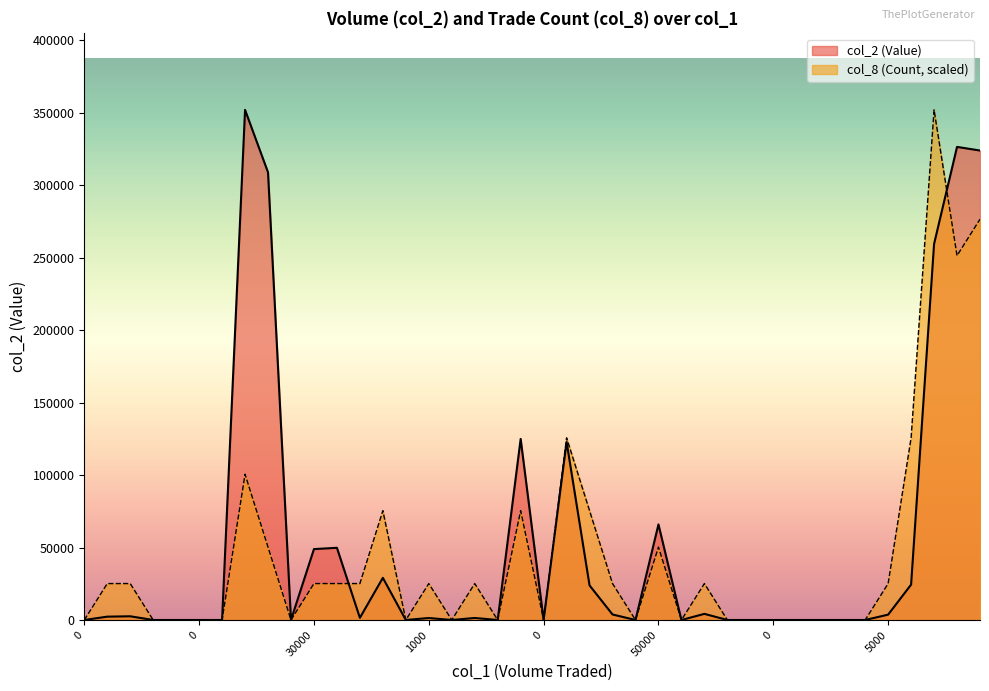

How many data points does each series have?

40